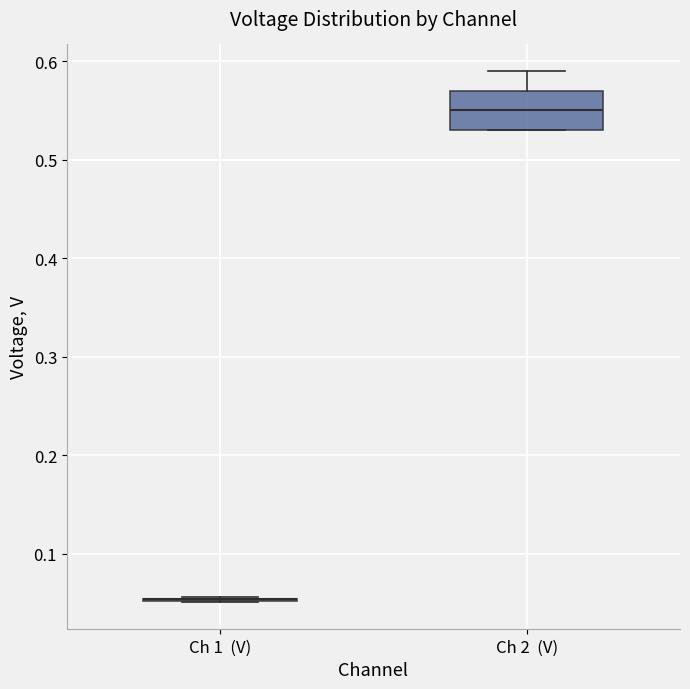

Where does the upper whisker of the box for Ch 2 (V) end on the y-axis? The values are not printed on the chart, so give them approximately, as read against the axis.

0.59